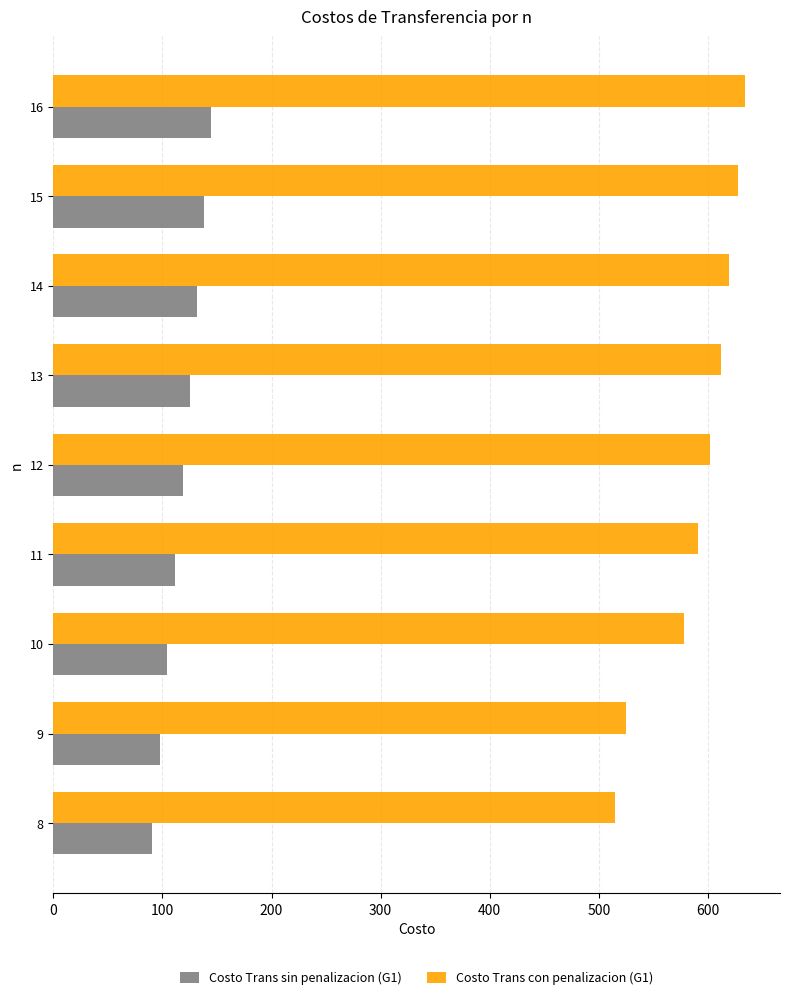

Which series has the largest range (max minus min)?

Costo Trans con penalizacion (G1)